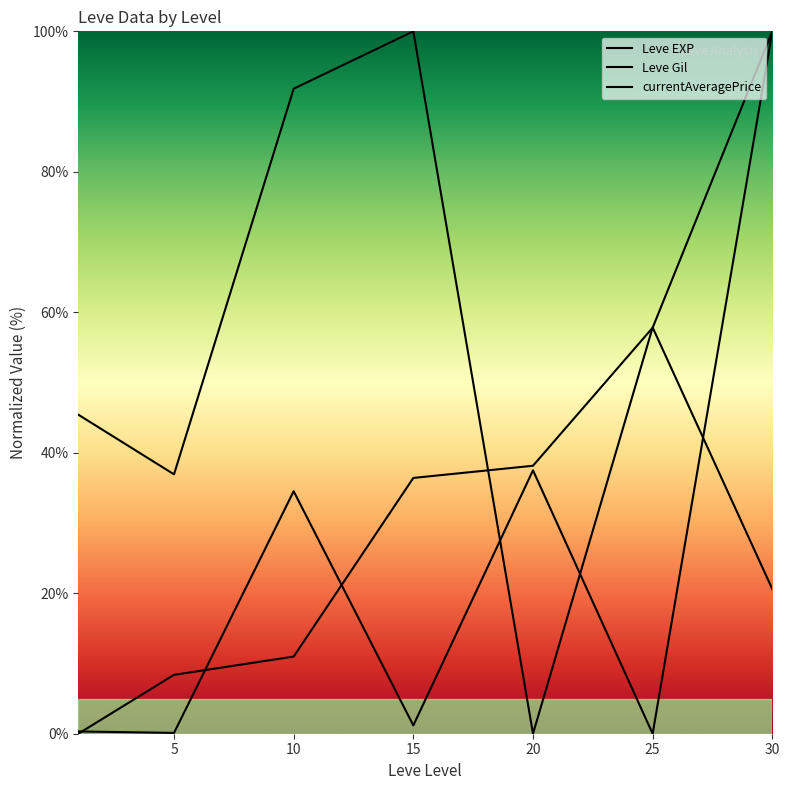

Count the number of categories in the chart.

7